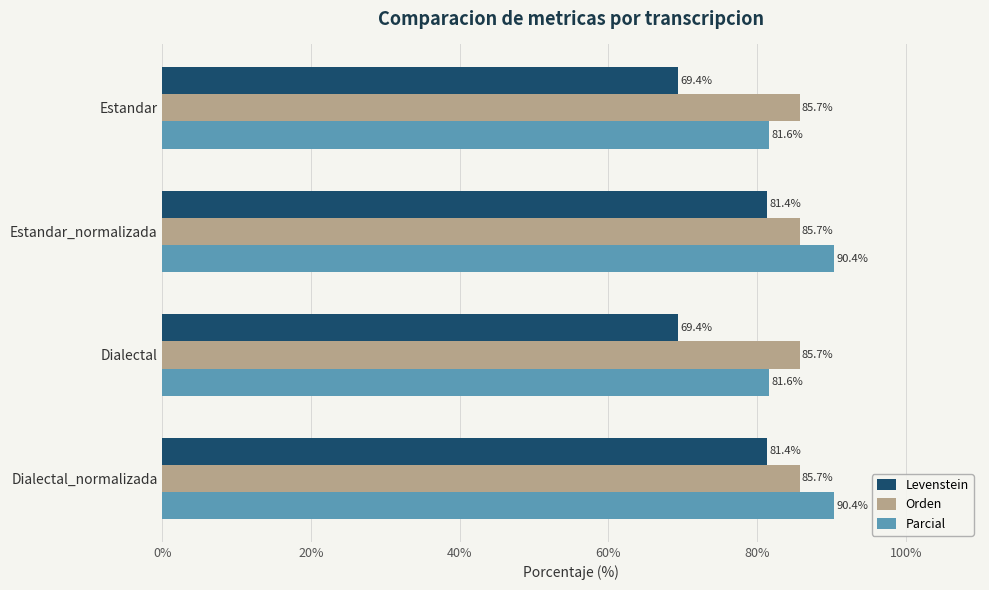

List the series in order of their peak value, lowest first.

Levenstein, Orden, Parcial